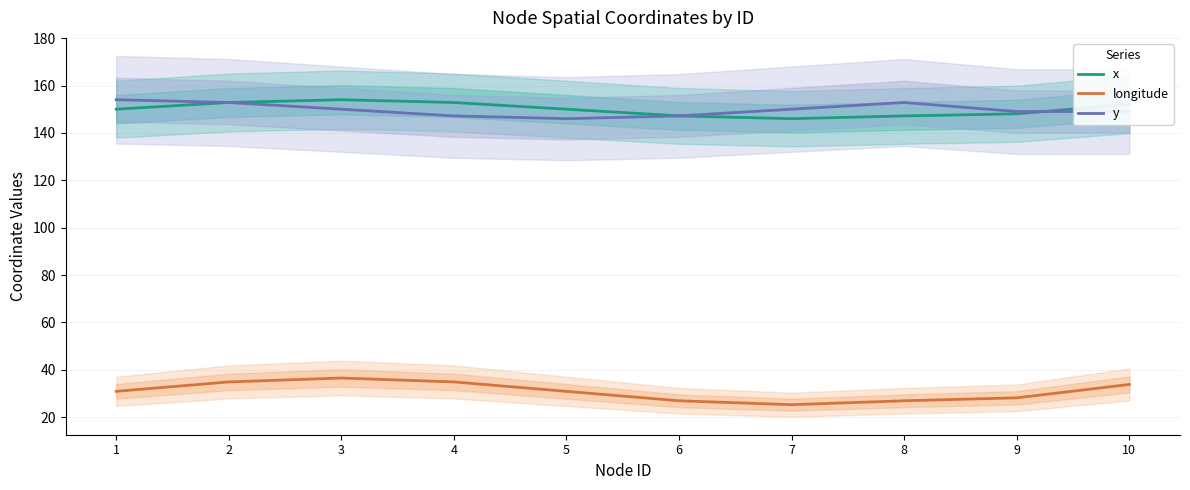

How many interior local valleys does the x series have?

1